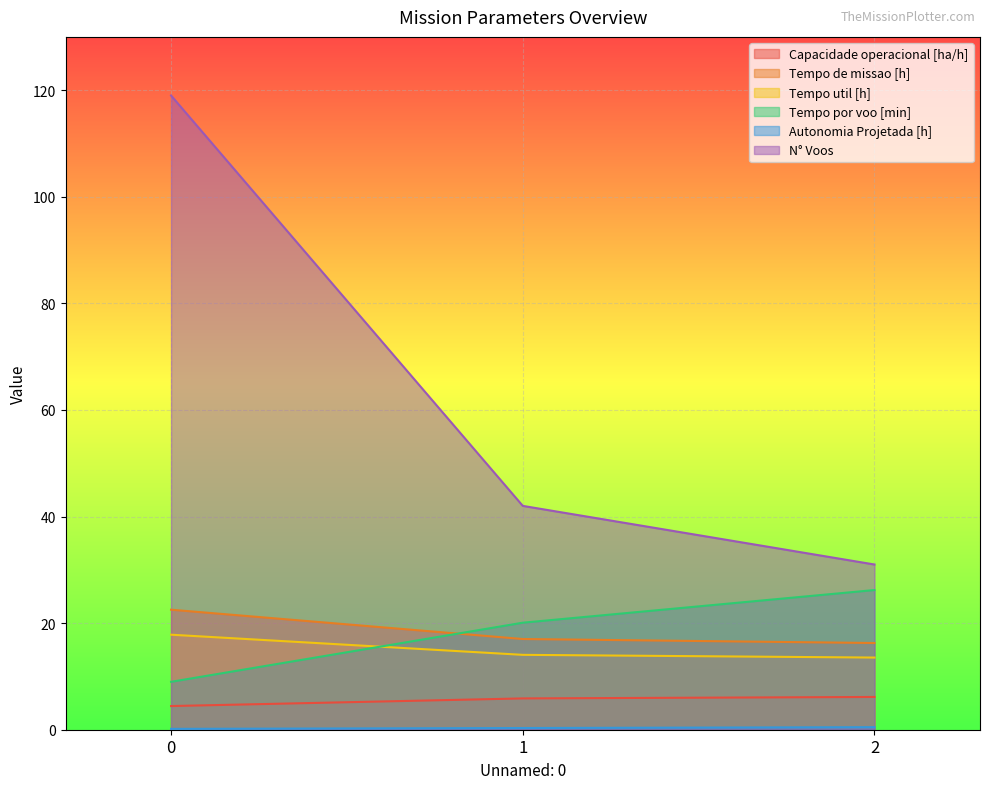

What is the average value of the Tempo util [h] series?

15.1